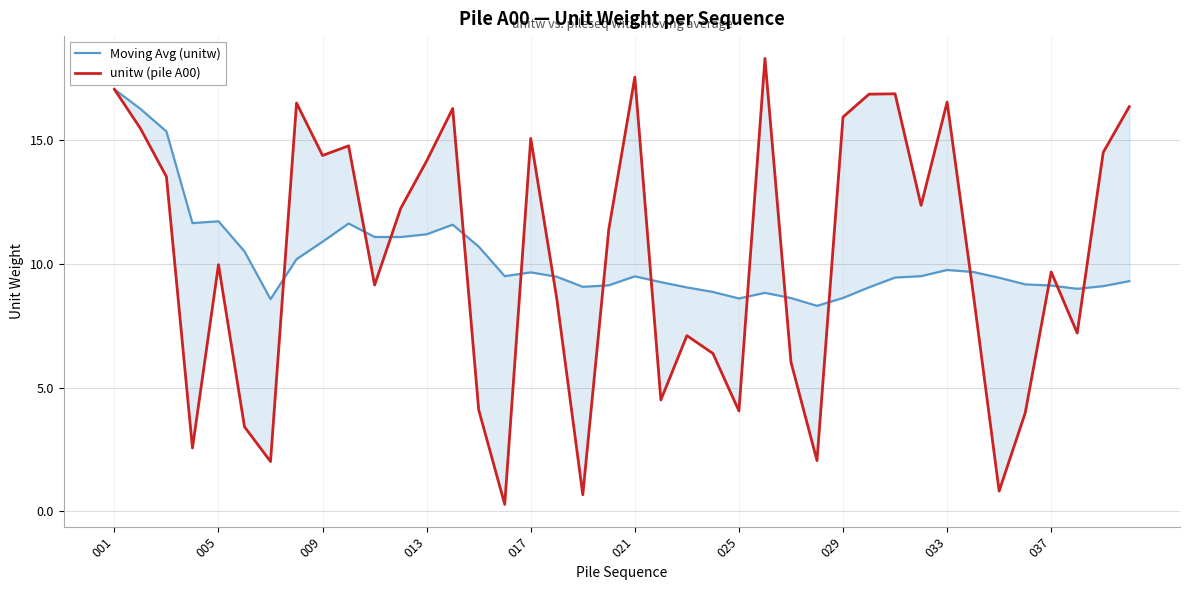

At 15, list the series in order from smallest to largest.

unitw (pile A00), Moving Avg (unitw)